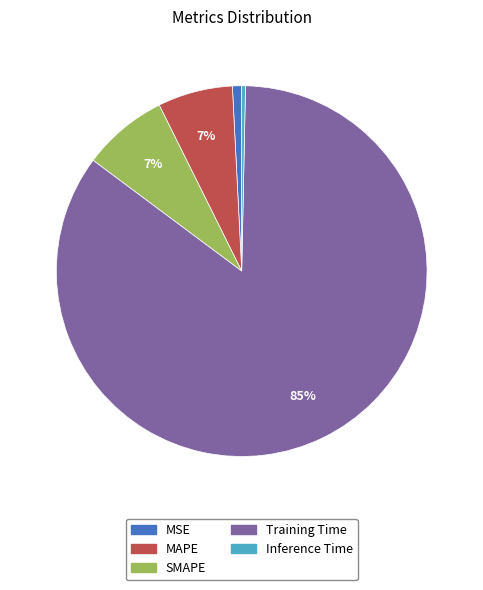

Is there a majority slice in this chart?

Yes